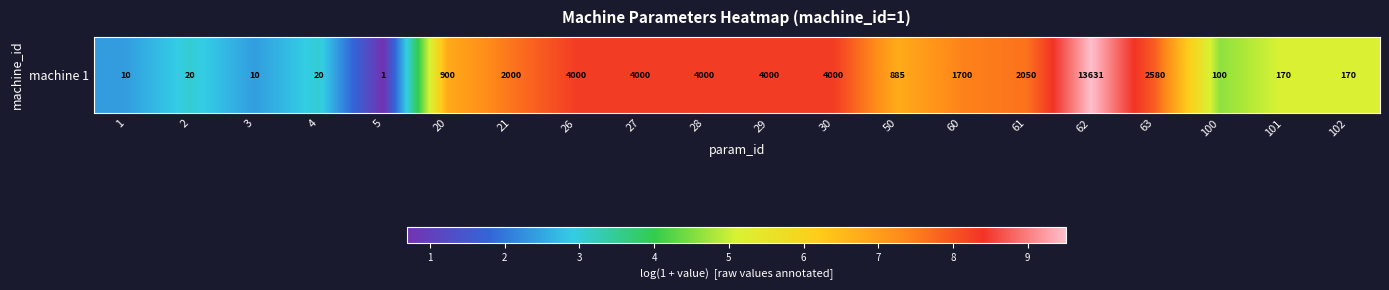

True or false: the data shows 3.0 at 4.

True